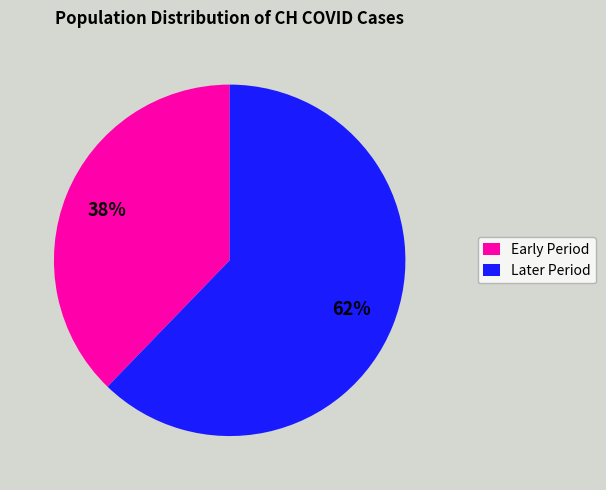

Combined, do Early Period and Later Period account for over 50%?

Yes